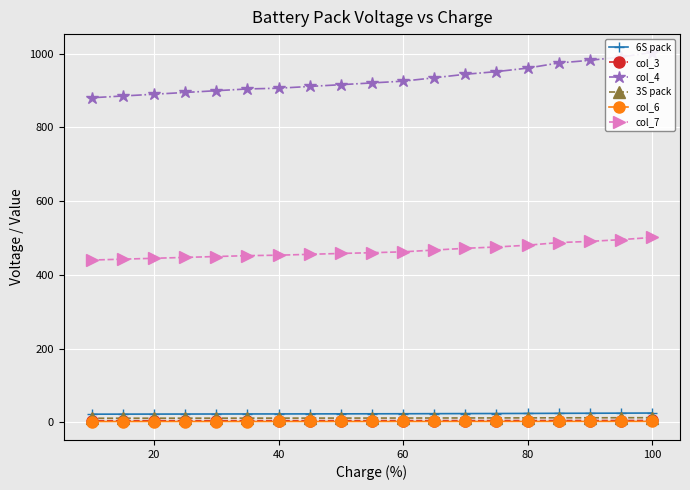

How many distinct data groups are displayed?

6